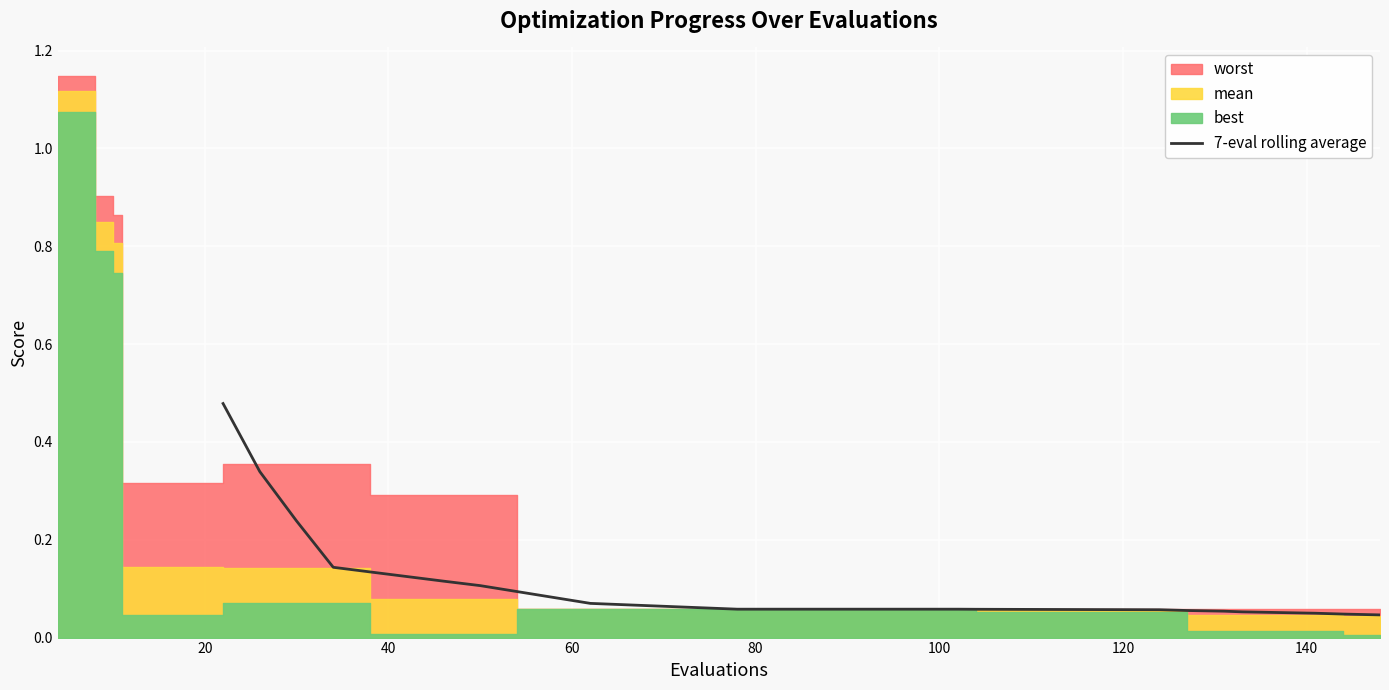

Reading left to right, what are all the values shown in this chart?

0.5	0.3	0.2	0.1	0.1	0.1	0.1	0.1	0.1	0.1	0.1	0.1	0.1	0.1	0.1	0.1	0.1	0.1	0.1	0.1	0.1	0.1	0.1	0.1	0.1	0.1	0.1	0.1	0.1	0.1	0.1	0.0	0.0	0.0